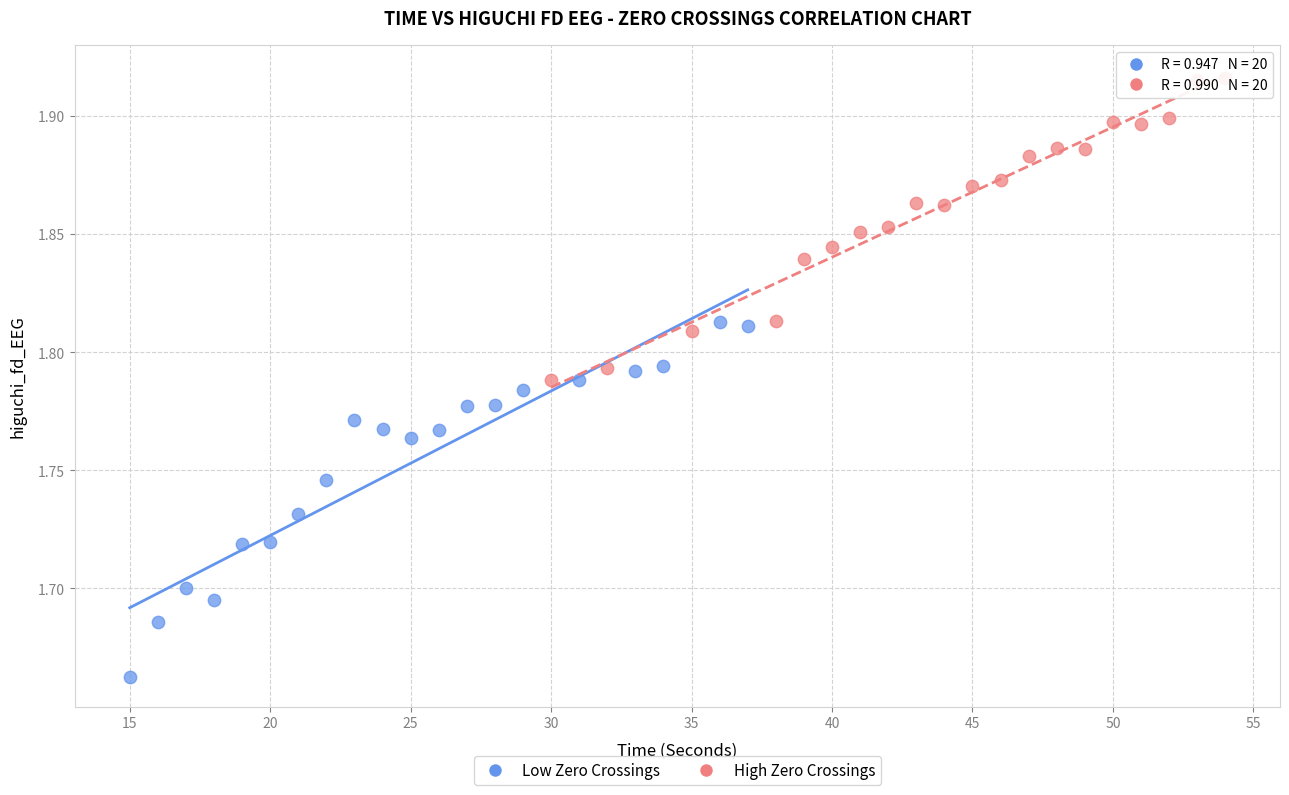

Which series reaches the maximum Y coordinate?

High Zero Crossings